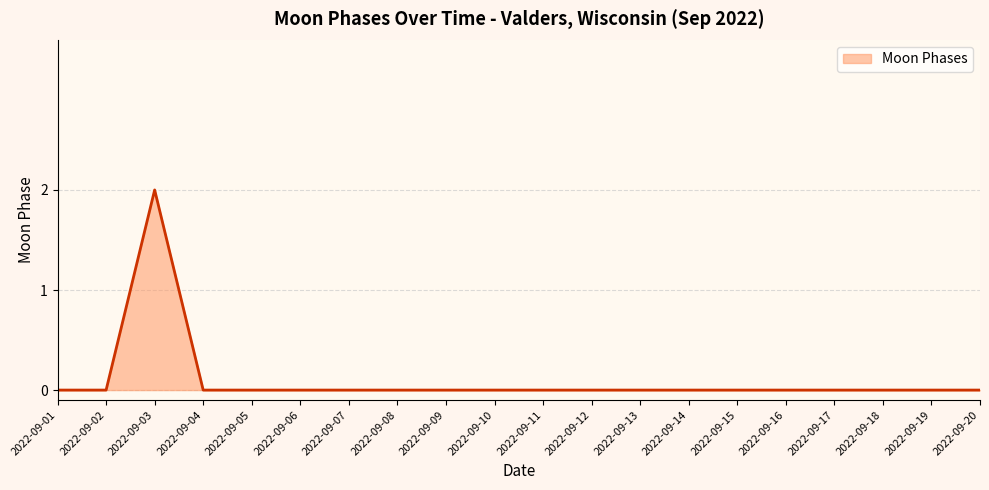

True or false: the data has more than 0 interior local peaks.

True